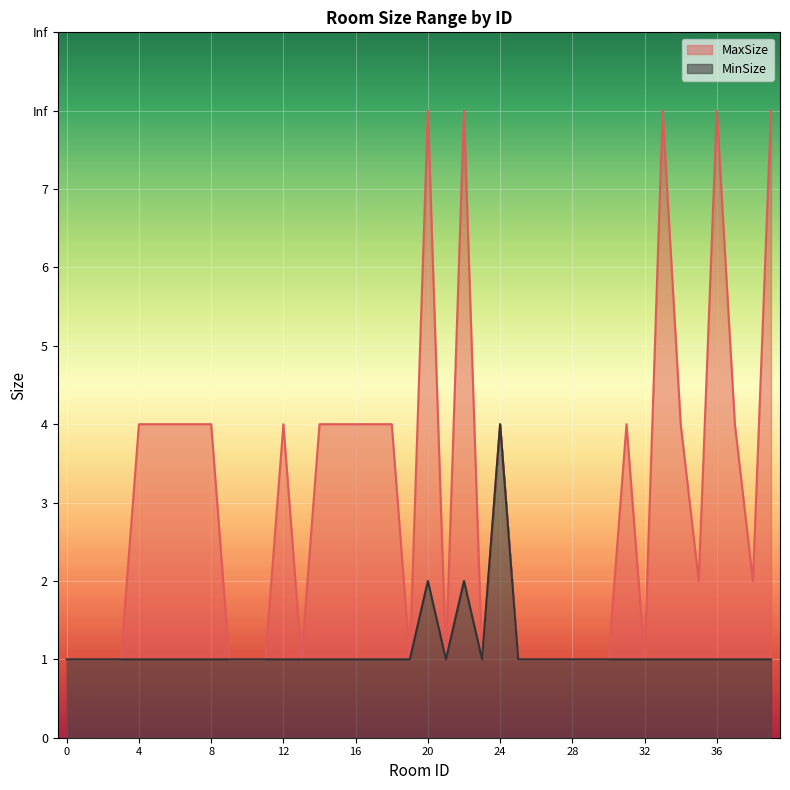

What are all the series names shown in the legend?

MaxSize, MinSize